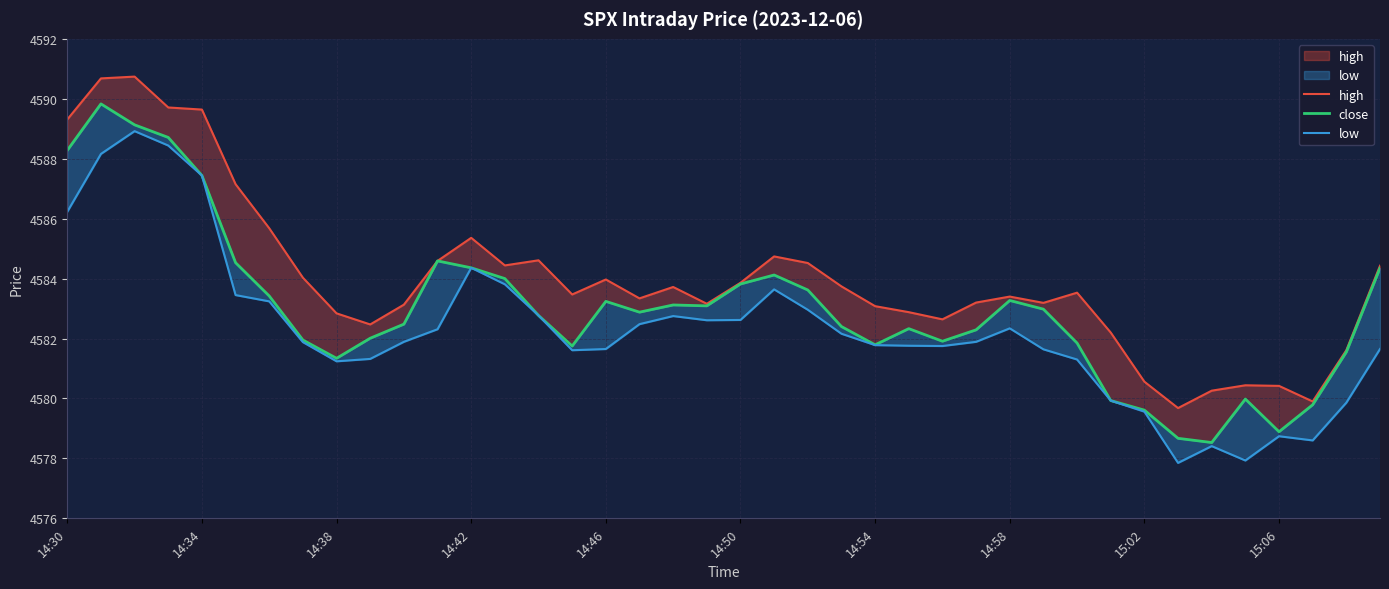

What is the highest value of the high series?

4590.7